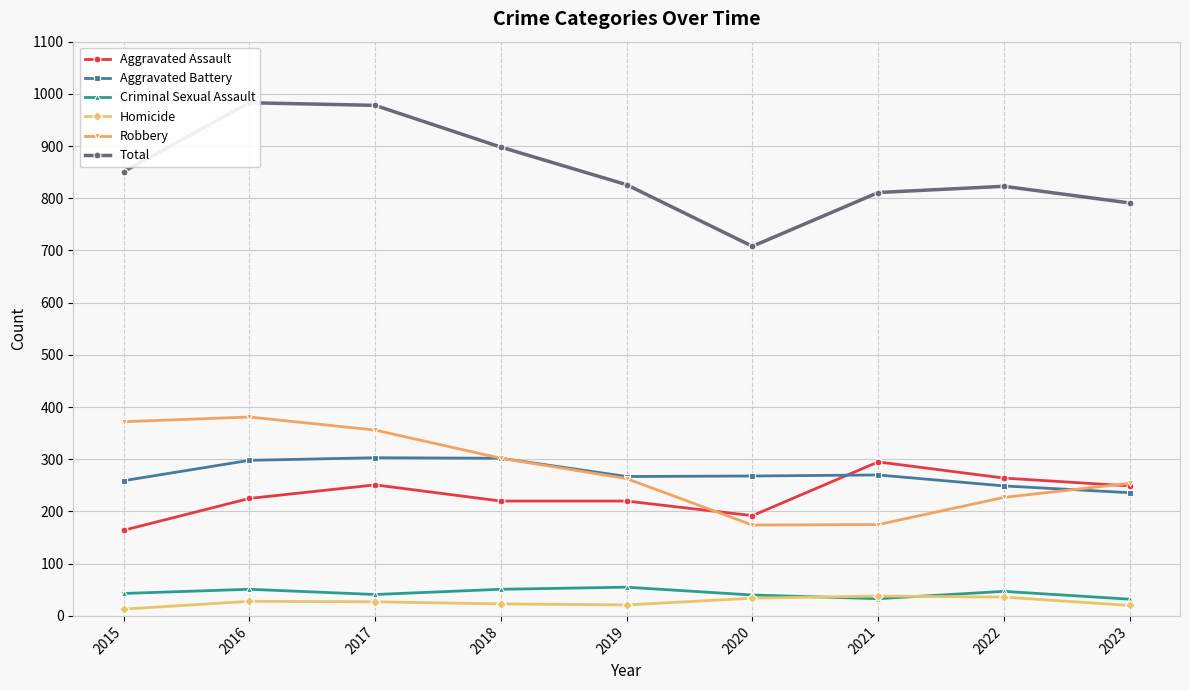

What is the sum of all Aggravated Battery values?

2452